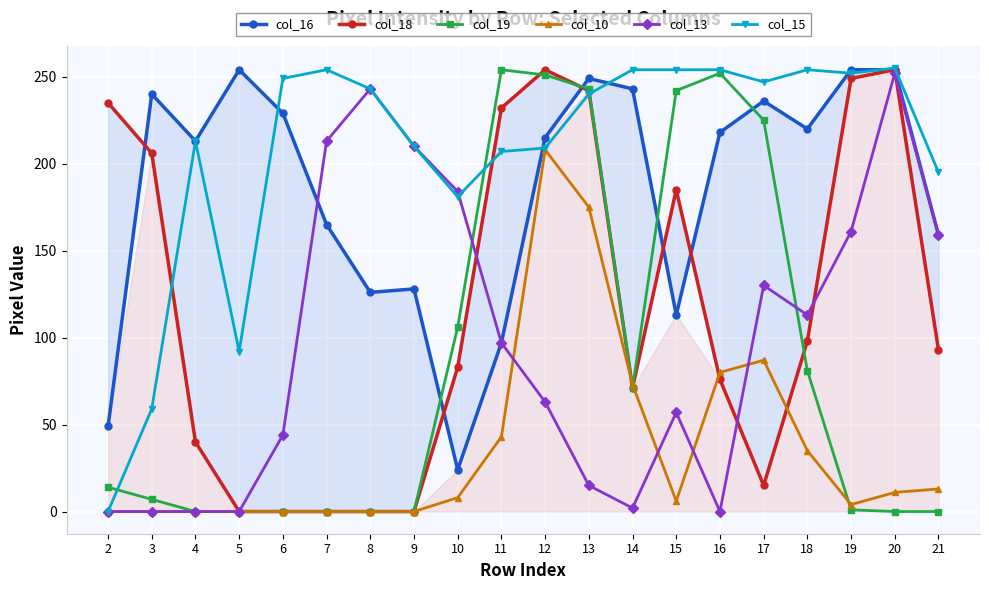

True or false: col_10 has more than 0 interior local peaks.

True